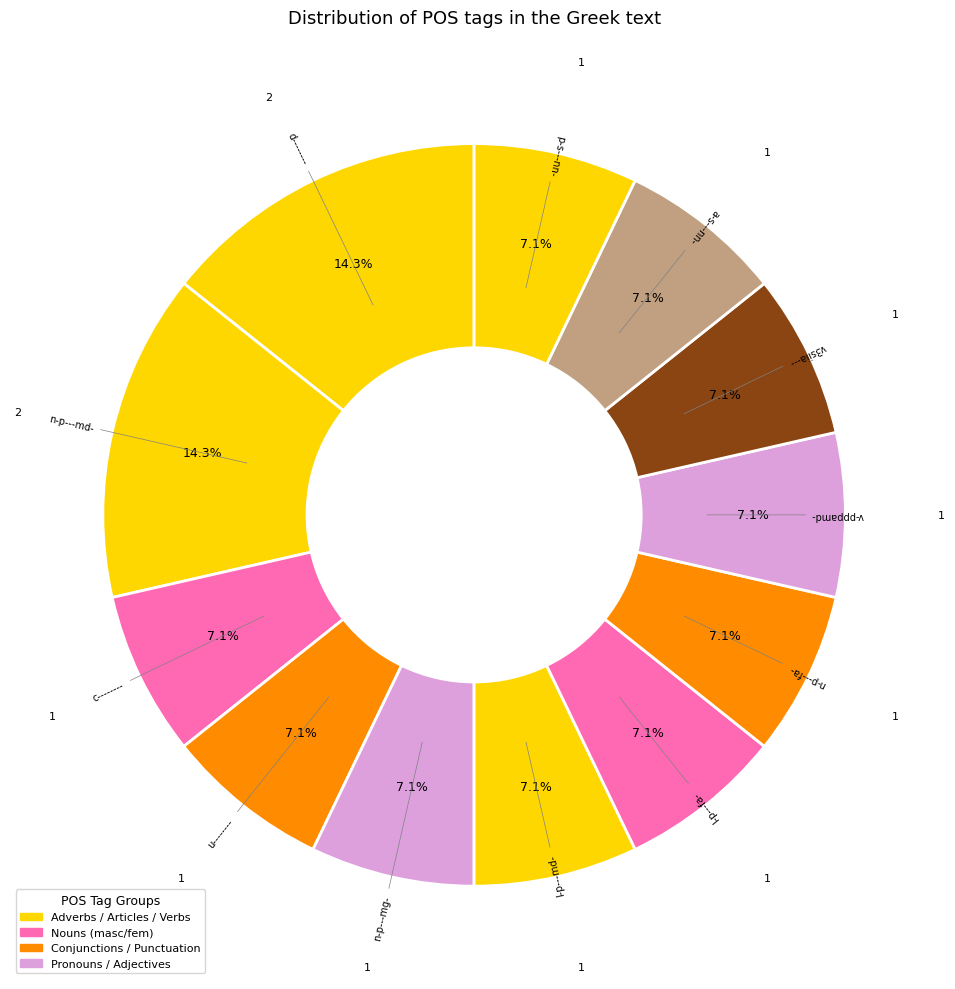

Count the number of slices in the pie.

12